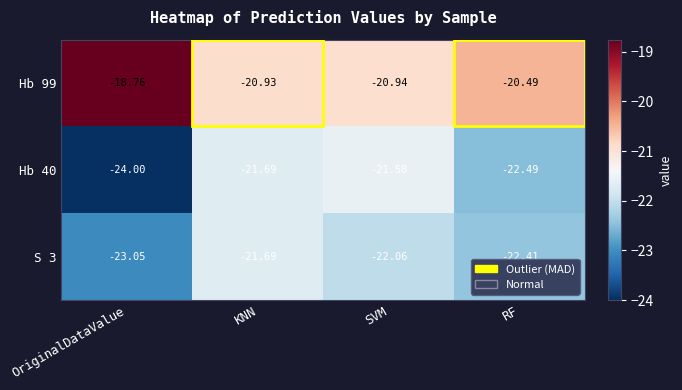

Where is Hb 40 nearest to the value -22?

KNN